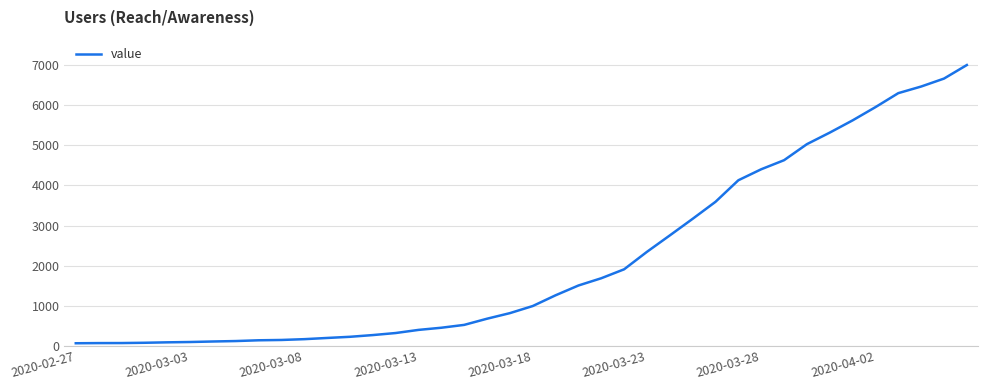

What is the maximum value shown in the chart?

7001